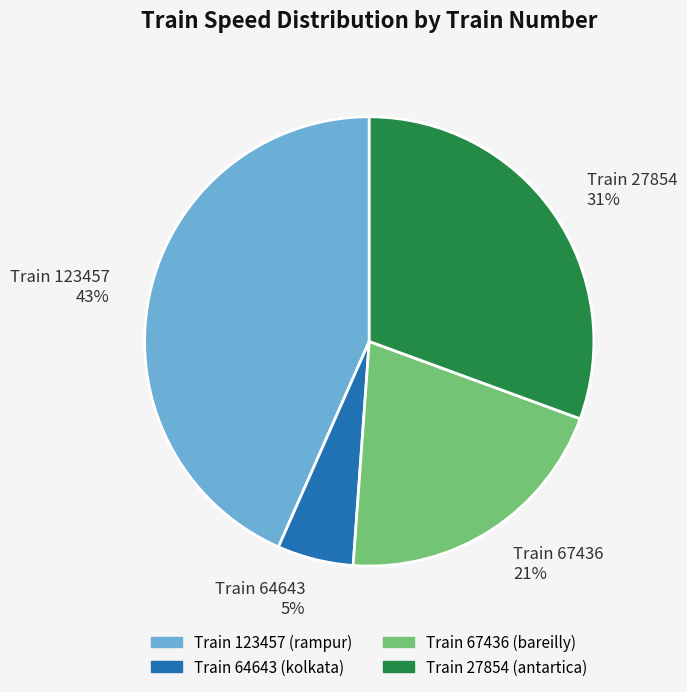

The Train 123457 43% slice represents 43% of the pie. True or false?

True